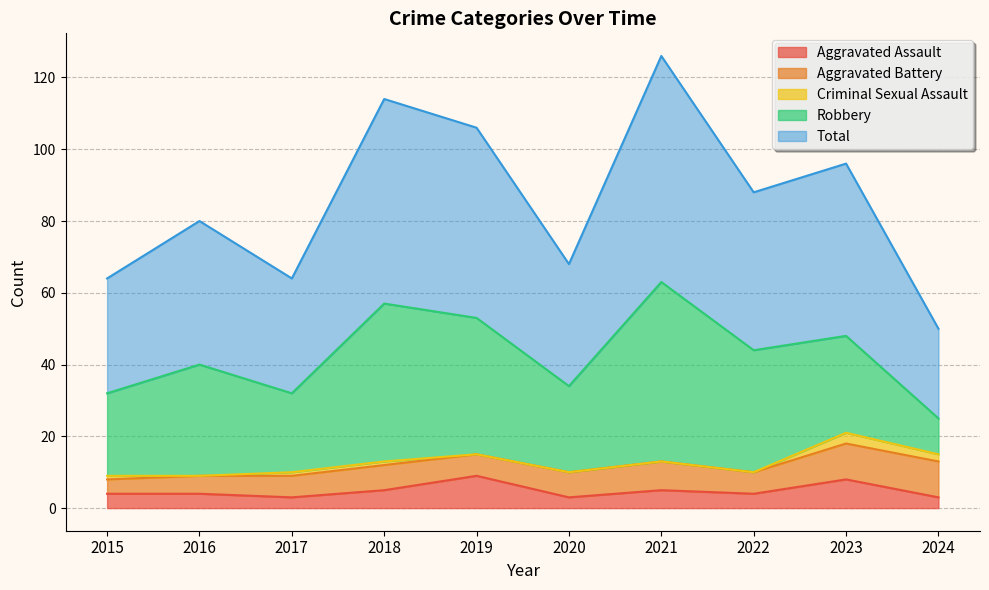

What is the value of the Robbery point at the 10th from the left?

10